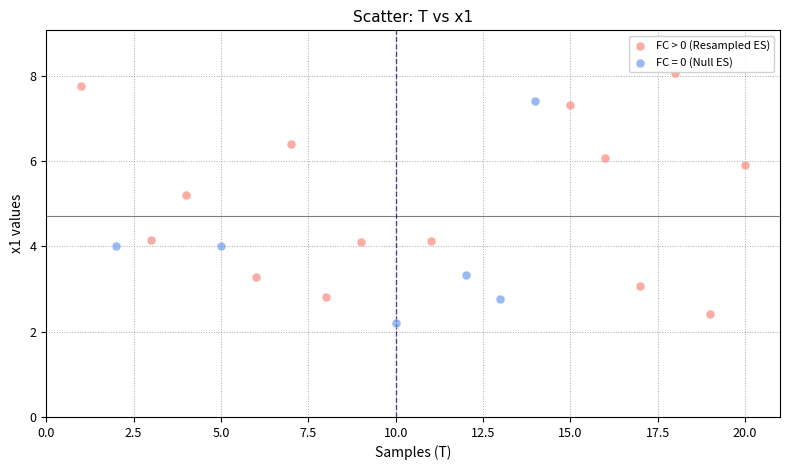

Which series reaches the maximum Y coordinate?

FC > 0 (Resampled ES)